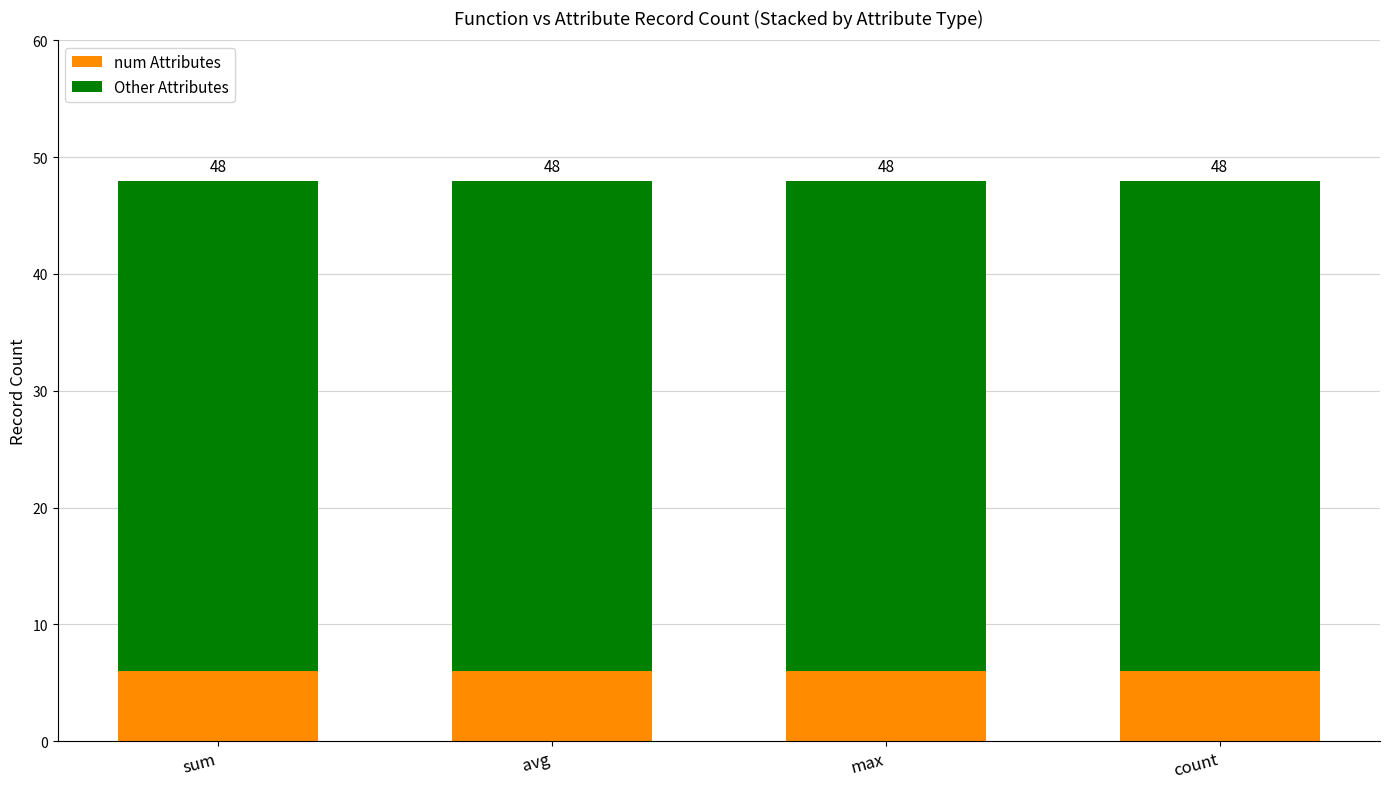

The num Attributes series shows 6 at sum. True or false?

True